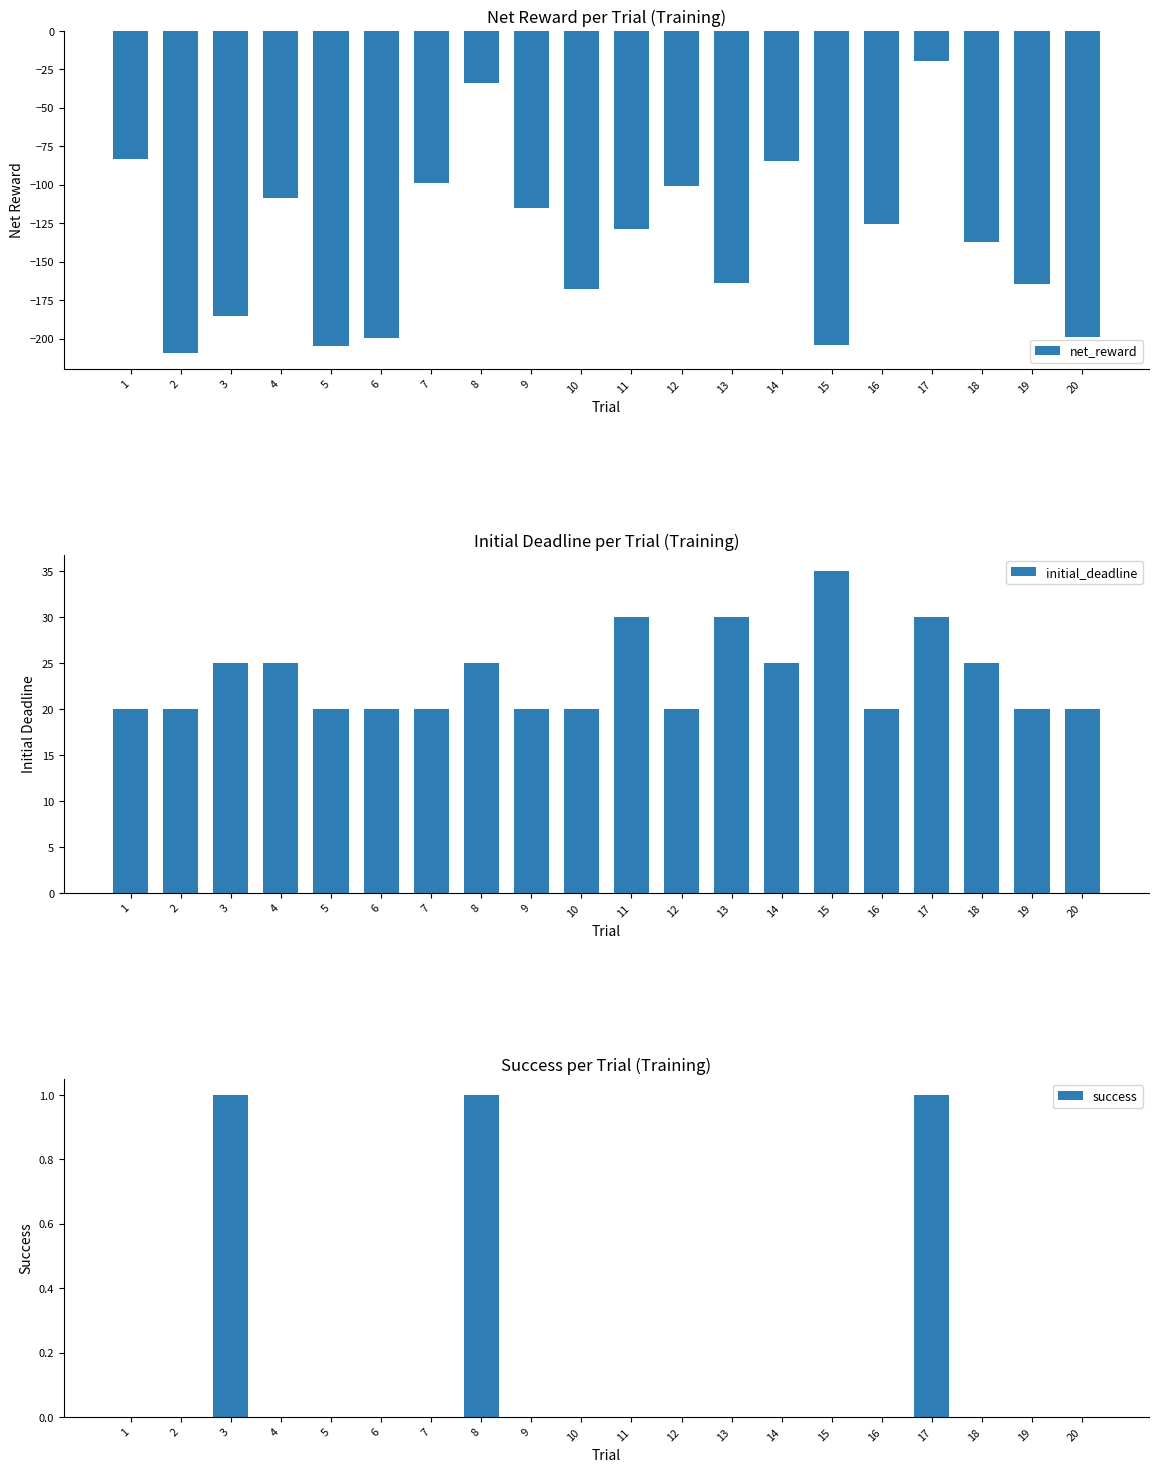

What are all the series names shown in the legend?

net_reward, initial_deadline, success